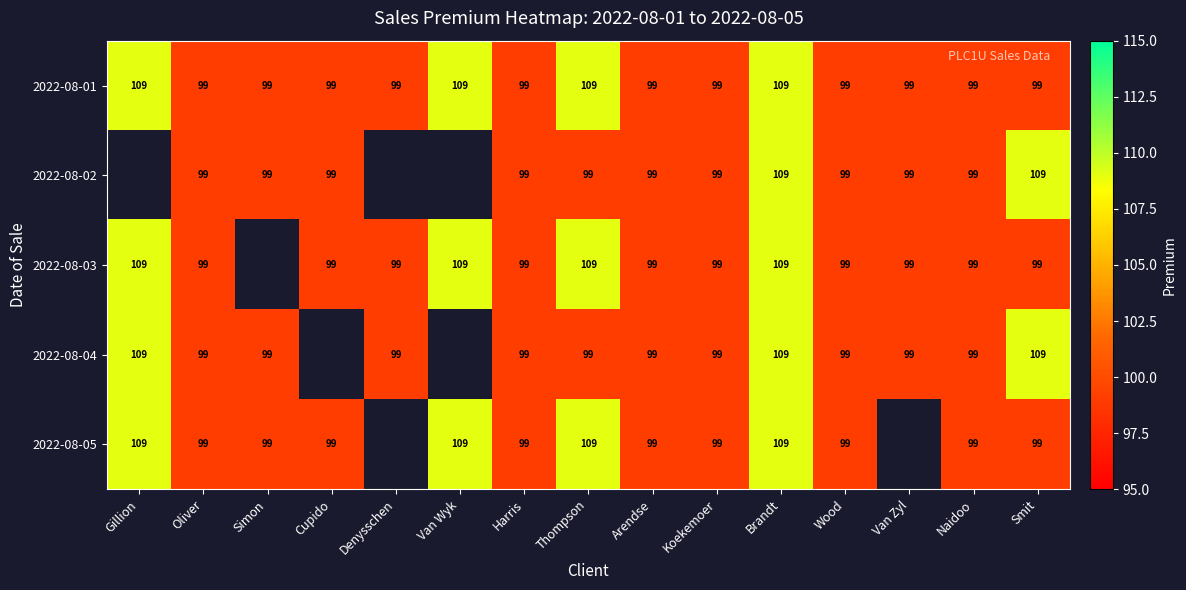

Between Cupido and Harris, which is larger?

Cupido